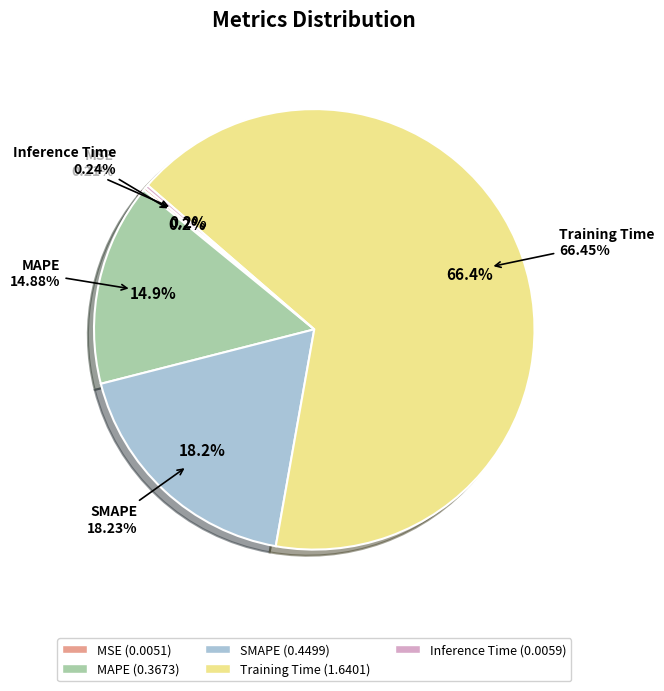

What percentage is NOT represented by MSE?

99.8%